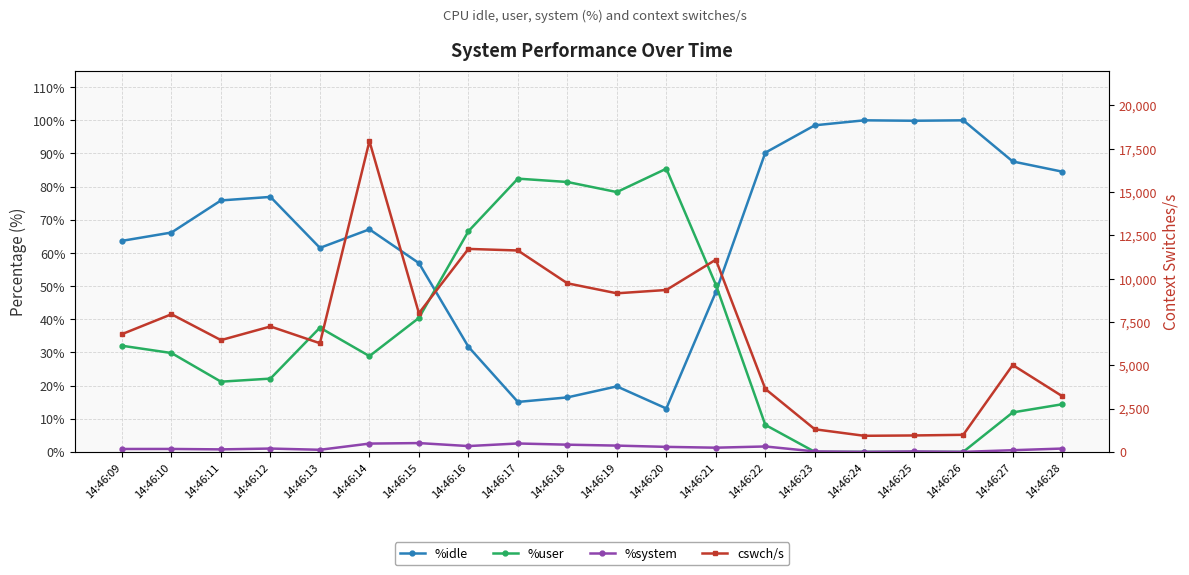

Which series has the largest range (max minus min)?

cswch/s